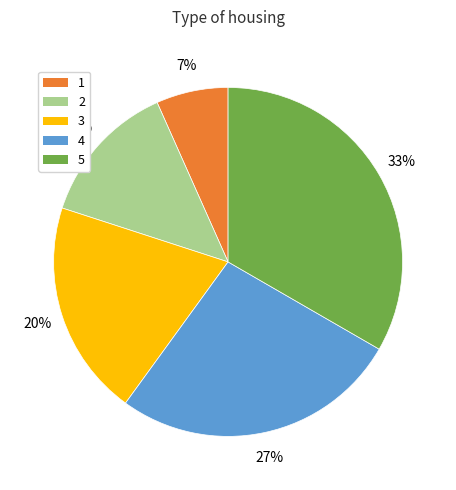

To the nearest percent, what is the average slice percentage?

20%